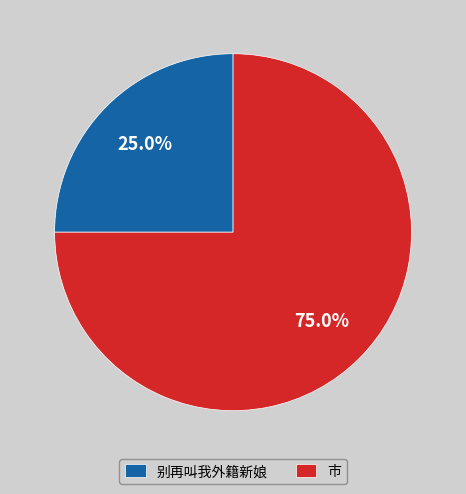

Rank the categories by value from lowest to highest.

别再叫我外籍新娘, 市